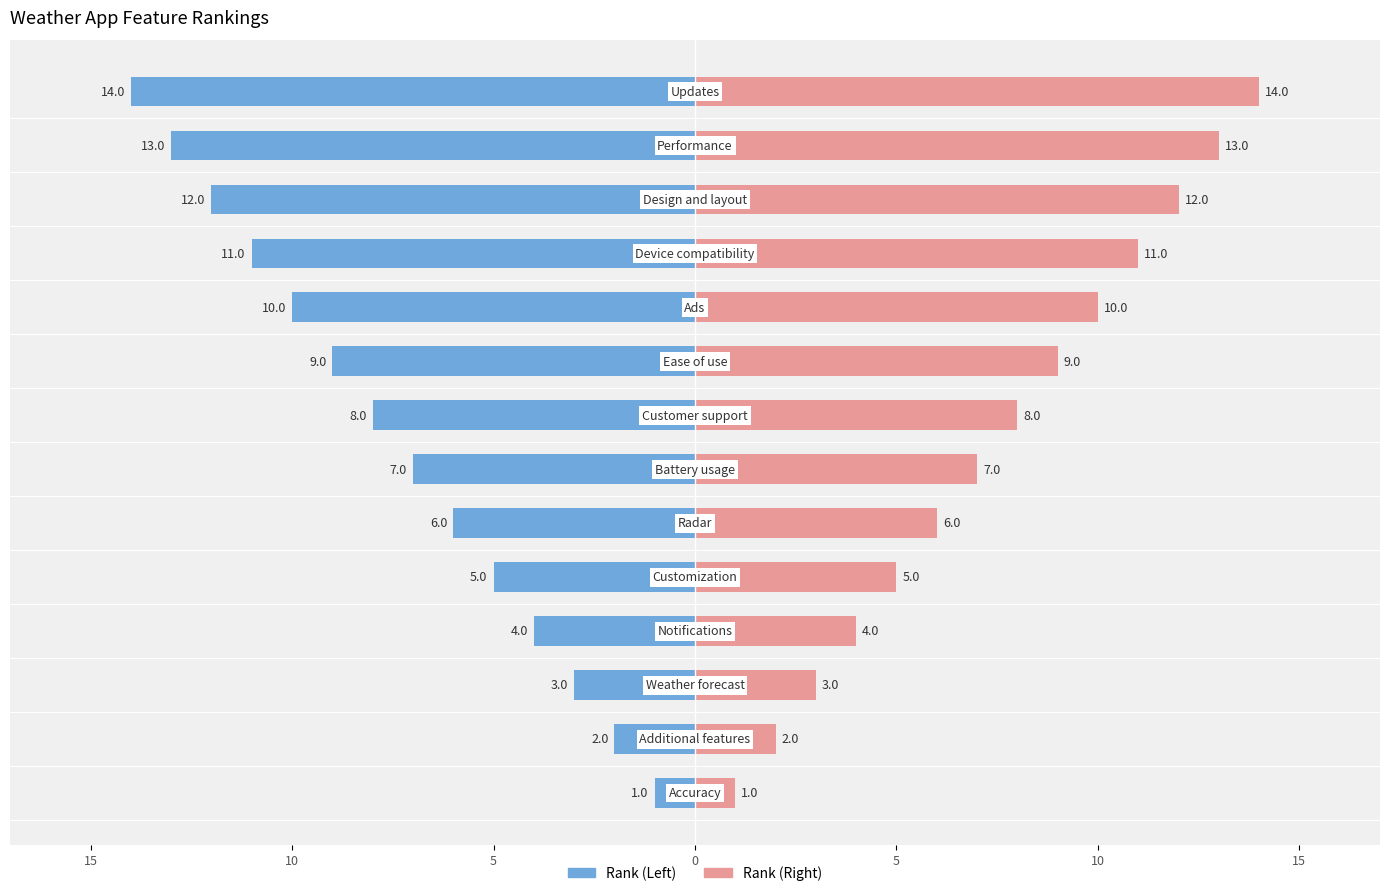

Reading left to right, what are all the values shown in this chart?

Rank (Left): -1	-2	-3	-4	-5	-6	-7	-8	-9	-10	-11	-12	-13	-14
Rank (Right): 1	2	3	4	5	6	7	8	9	10	11	12	13	14